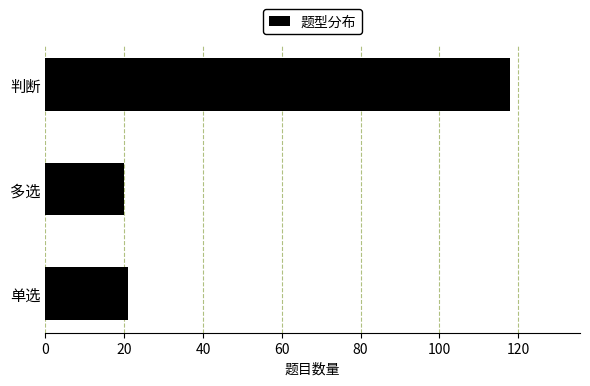

Between 判断 and 多选, which is larger?

判断